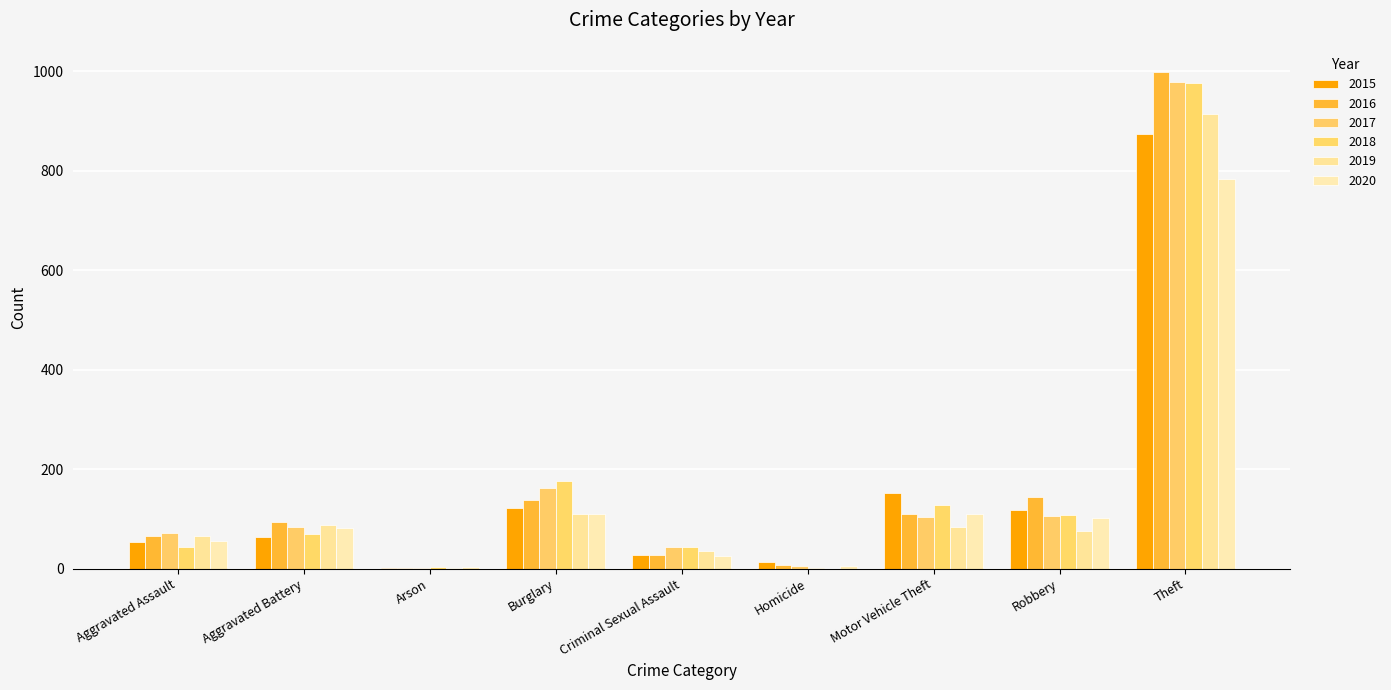

True or false: 2018 has a value of 393 at Theft.

False